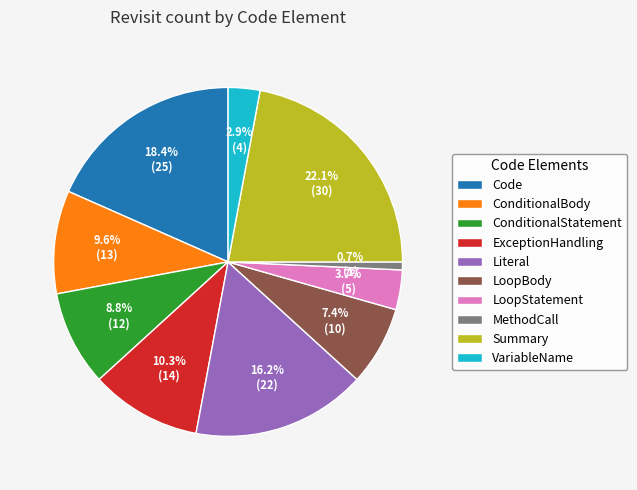

What is the smallest slice in the pie chart?

MethodCall